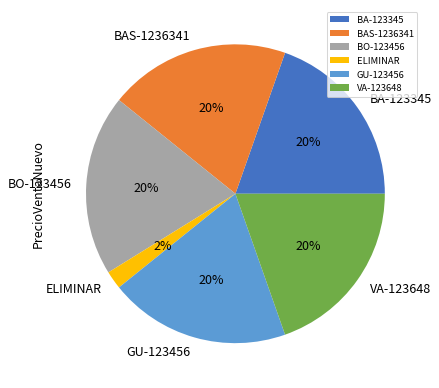

What is the ratio of the value at VA-123648 to the value at ELIMINAR?

10.0